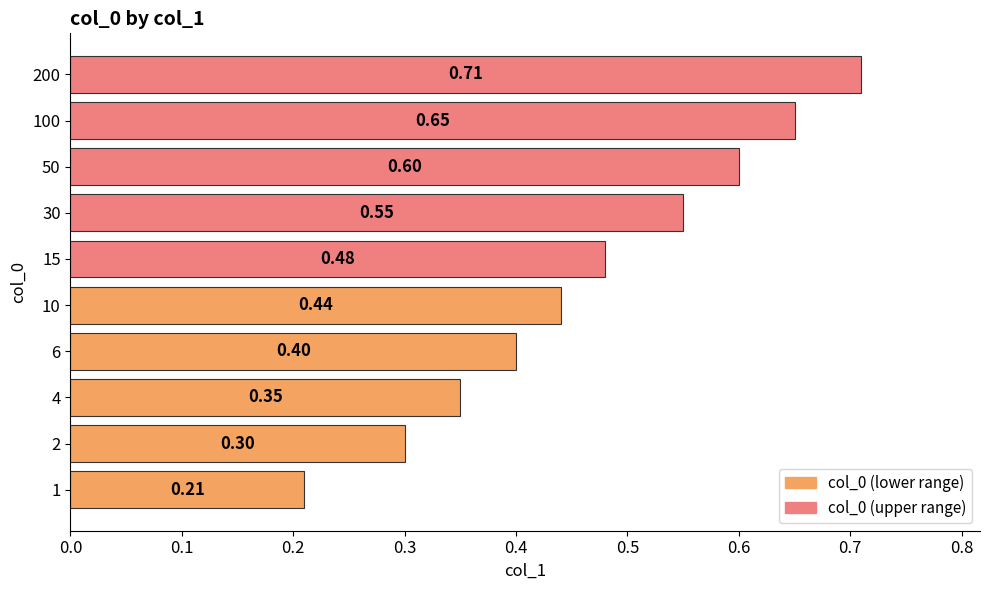

Are the bars grouped side by side (vs. stacked)?

No